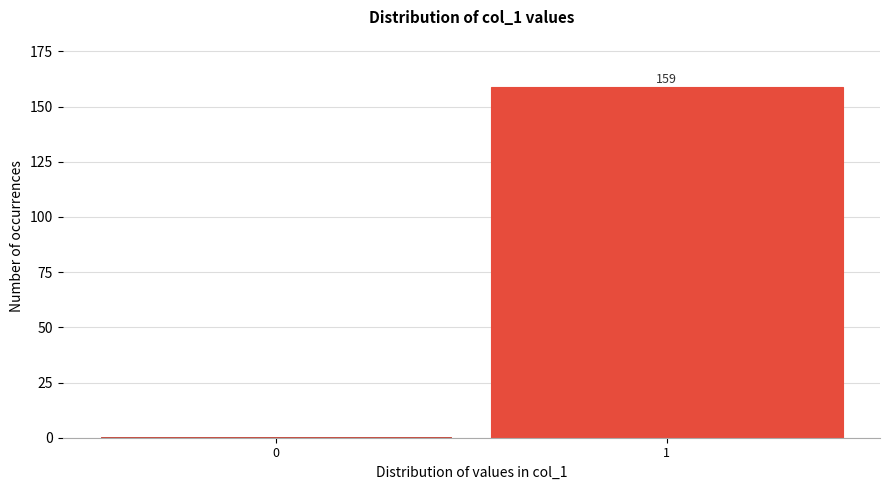

Reading left to right, what are all the values shown in this chart?

0=1	1=159